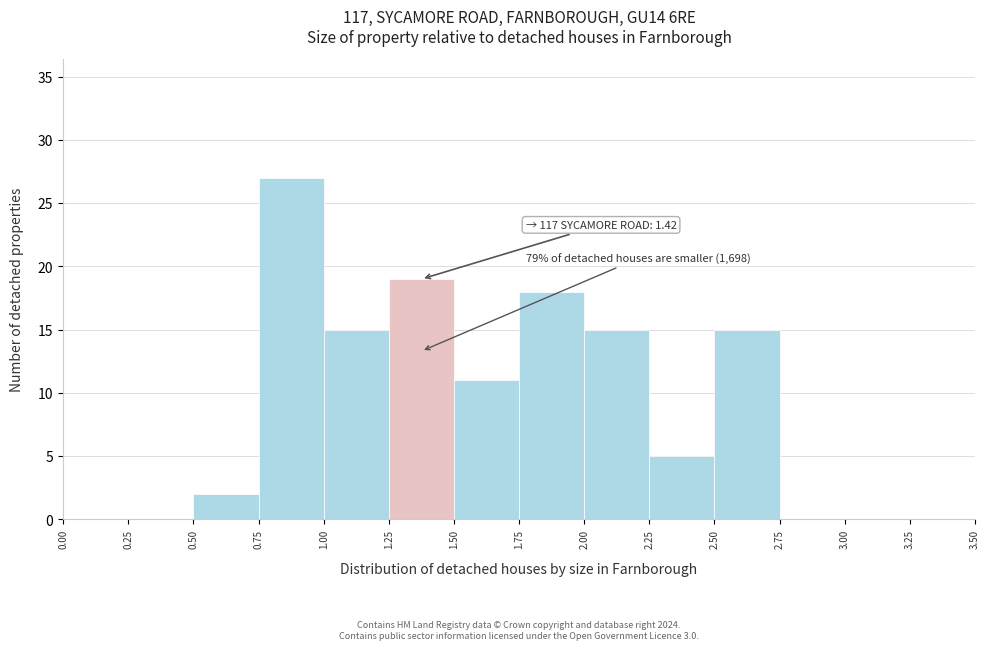

Which range on the x-axis has the tallest bar?

0.75 to 1.00